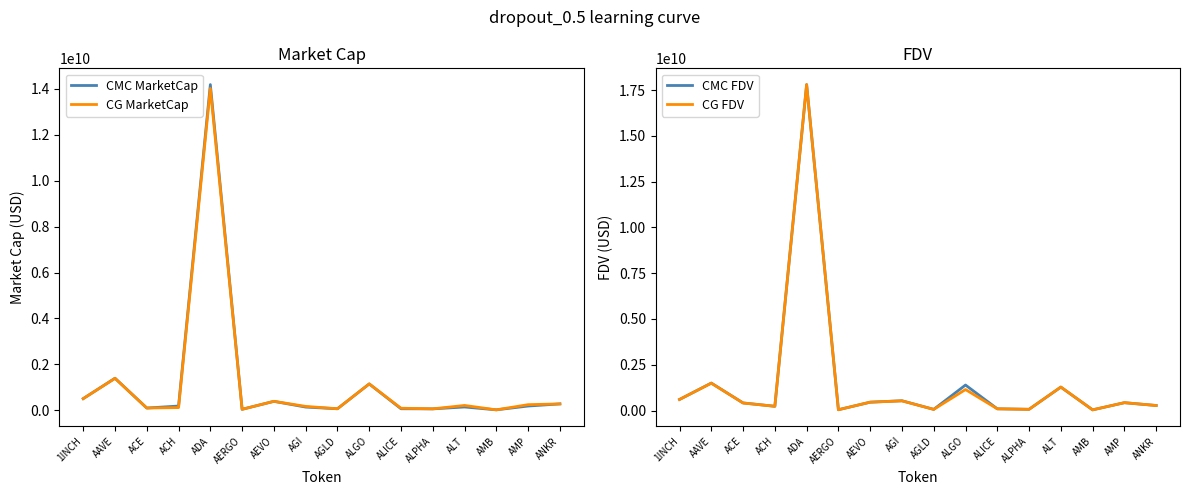

Where is the first local minimum for CG MarketCap?

ACE